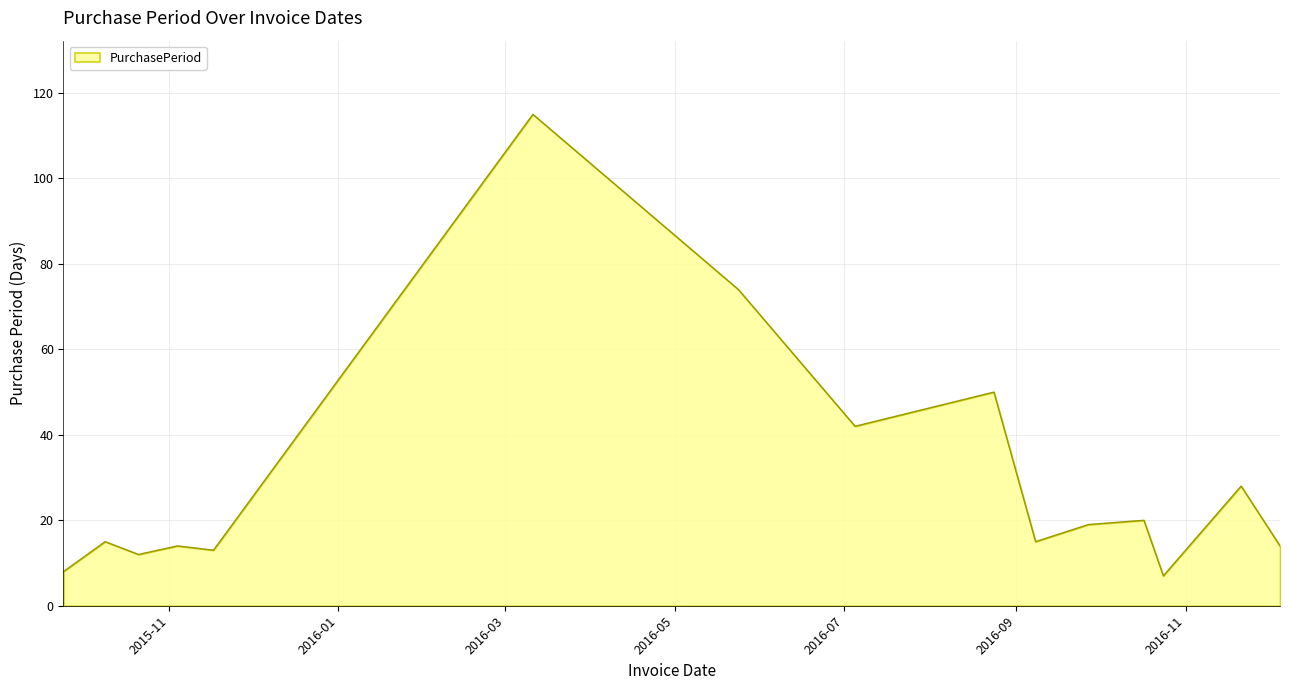

What is the difference between the maximum and minimum values?

108